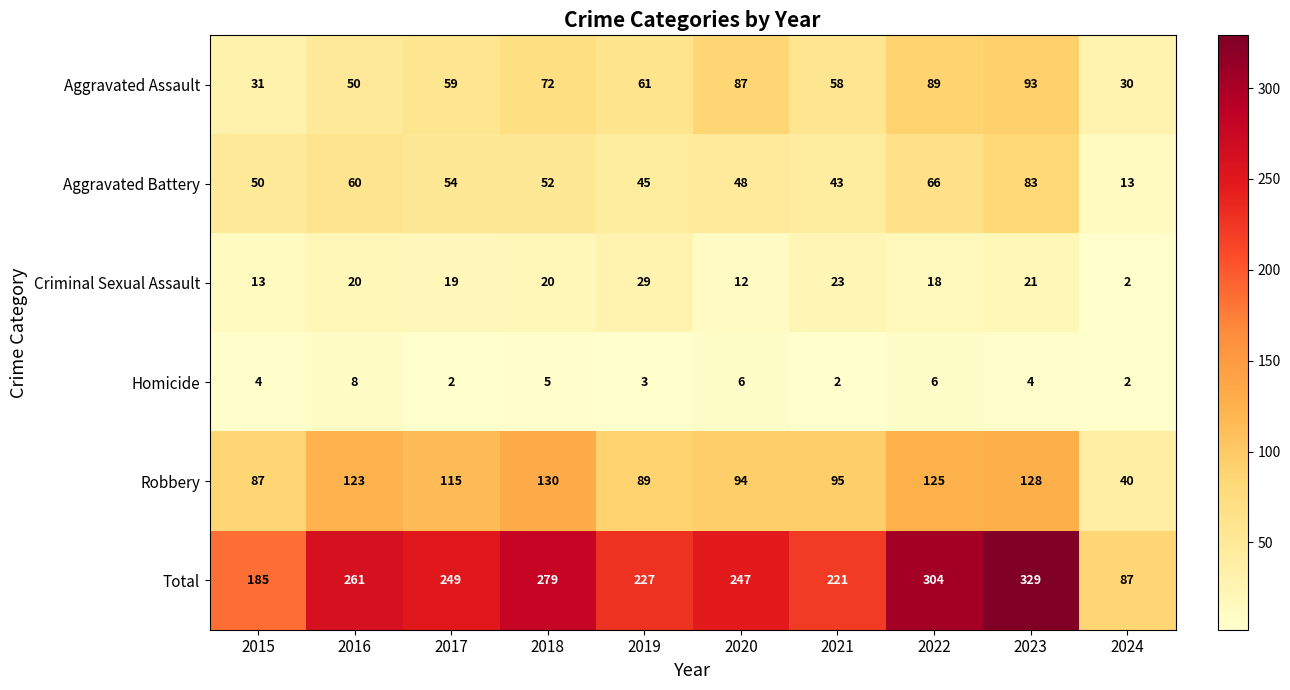

The Robbery series shows 146 at 2019. True or false?

False